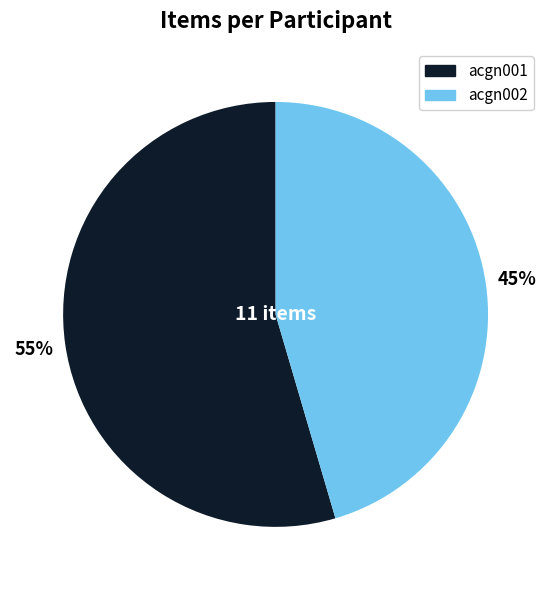

How many slices are in this pie chart?

2